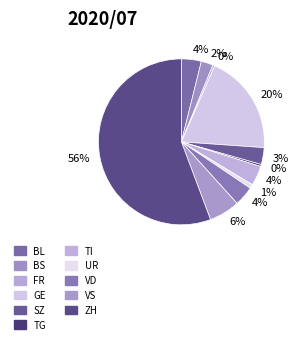

Which category has the smallest portion of the pie?

FR